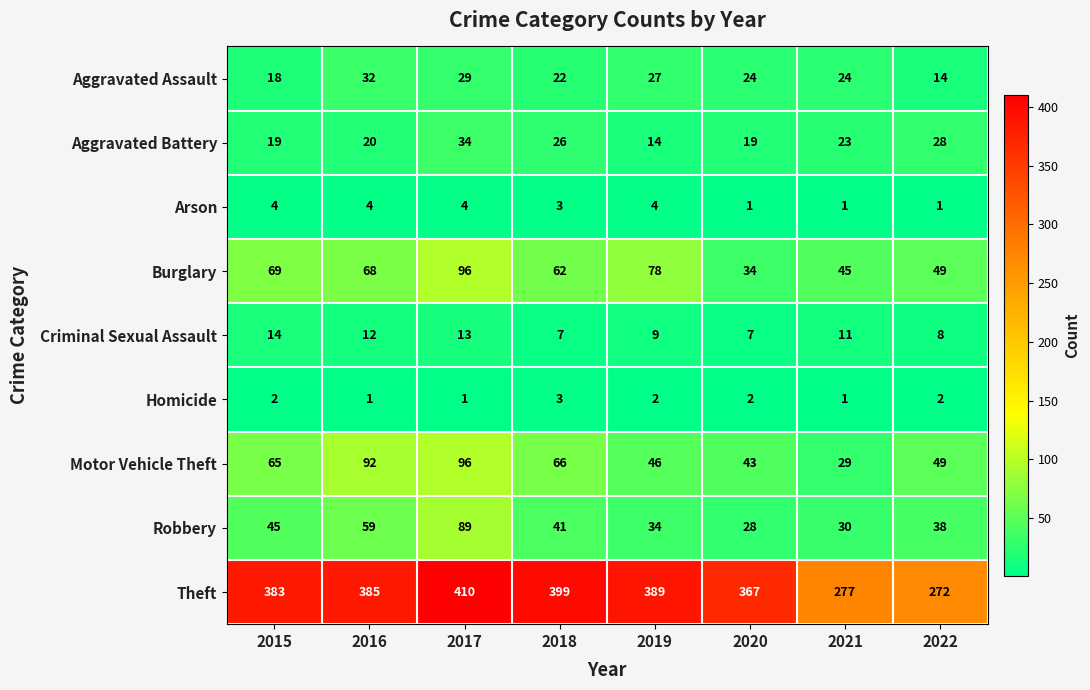

What is the approximate value of Aggravated Assault at 2016, to the nearest 5?

30